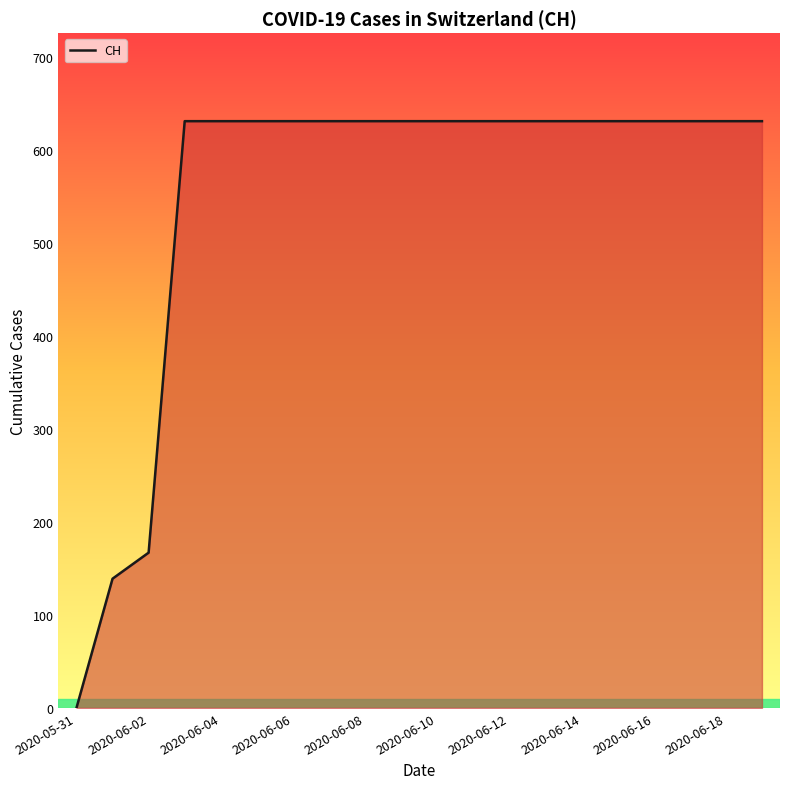

What is the difference between the maximum and minimum values?

631